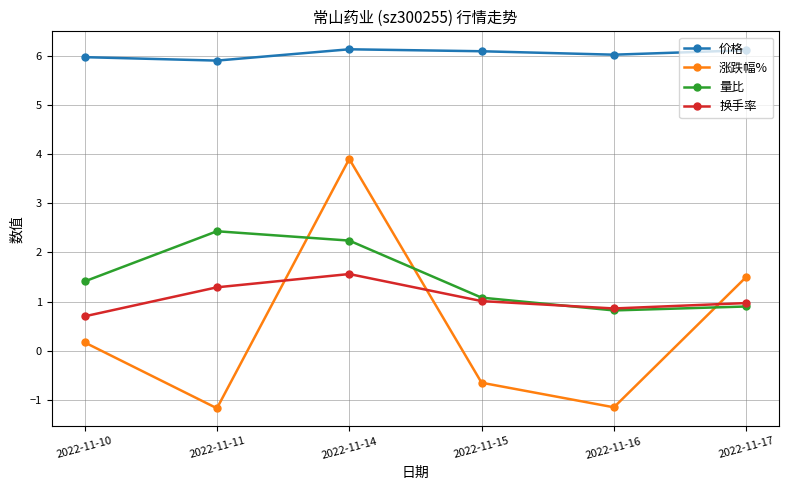

Which series has the largest total across all categories?

价格